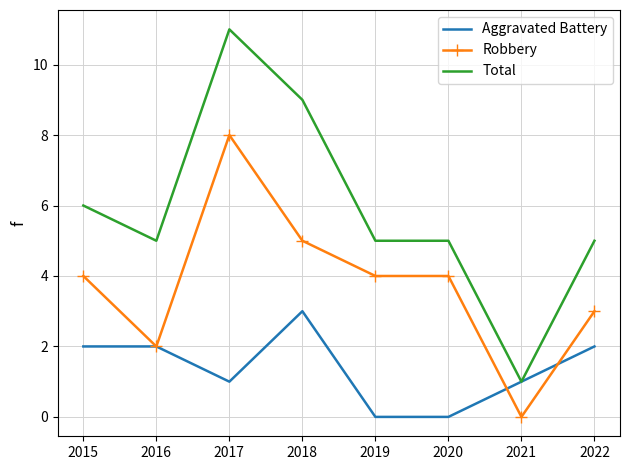

Which category has the highest value across all series?

2017